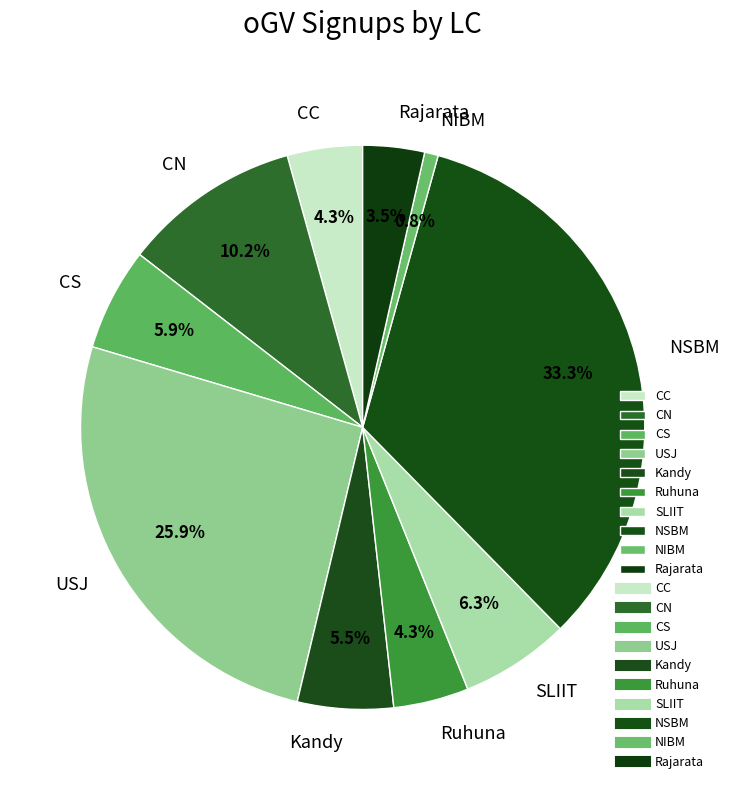

Count the number of slices in the pie.

10